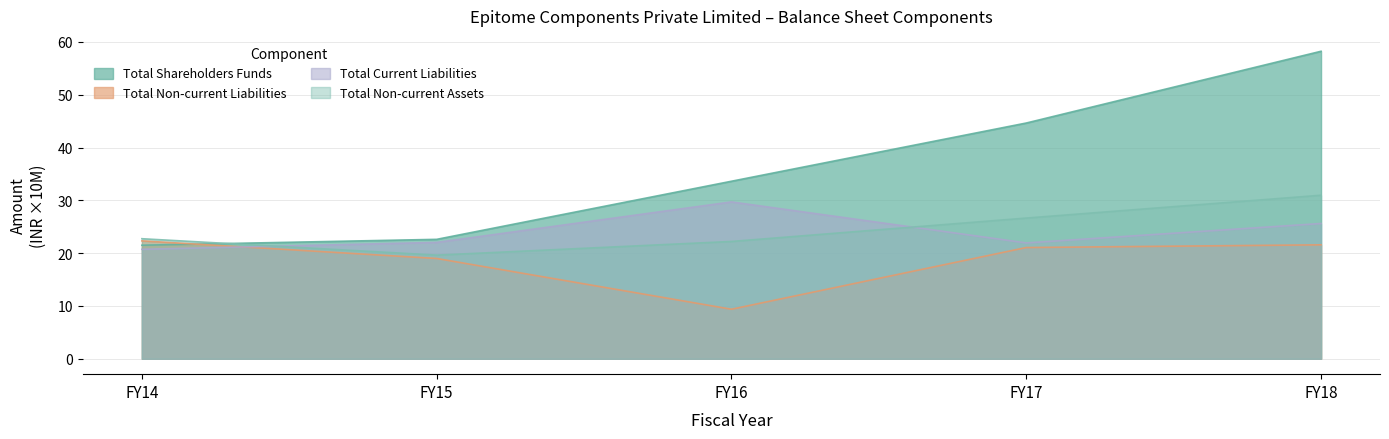

Which series has the widest spread of values?

Total Shareholders Funds